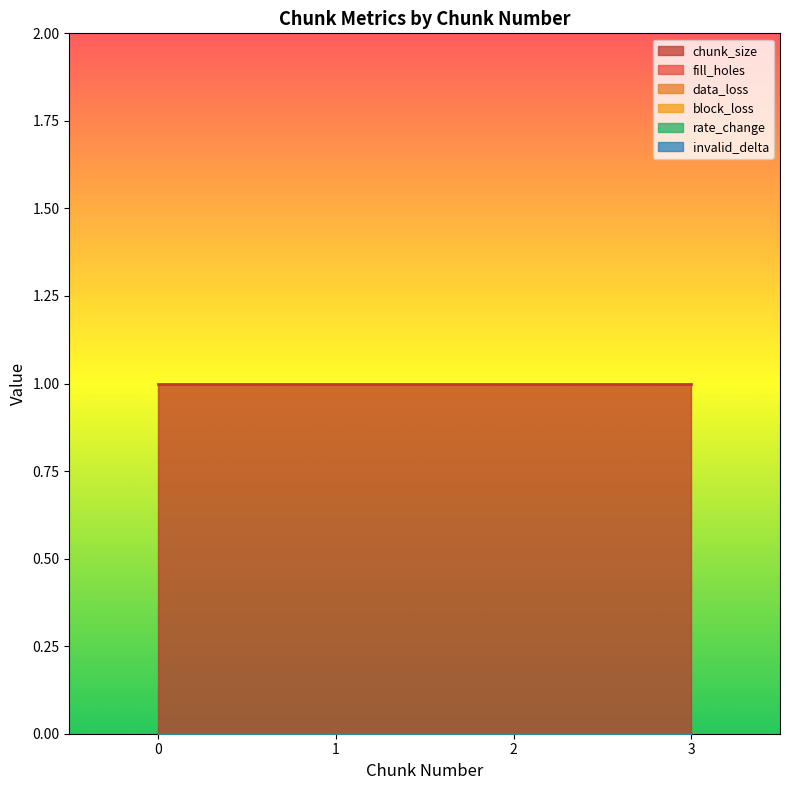

The value of data_loss at 1 is 0. True or false?

True